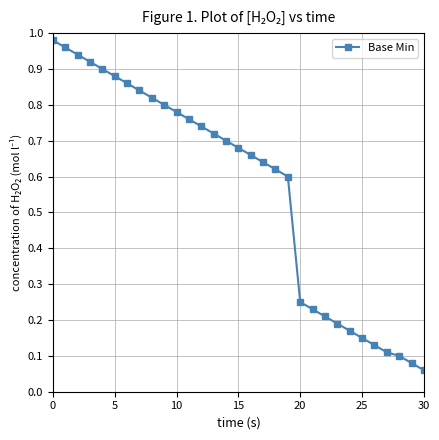

What is the sum of all values?

17.5